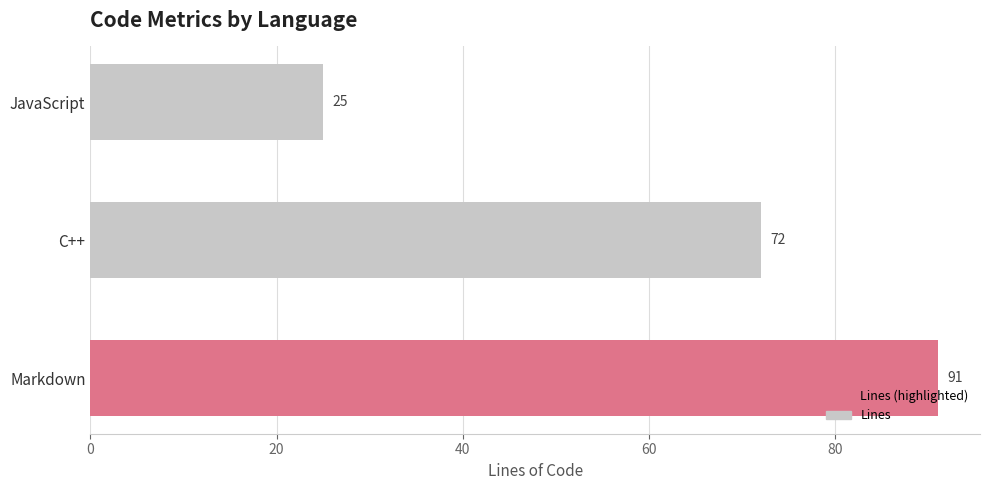

Is it true that the value at JavaScript is 34?

False